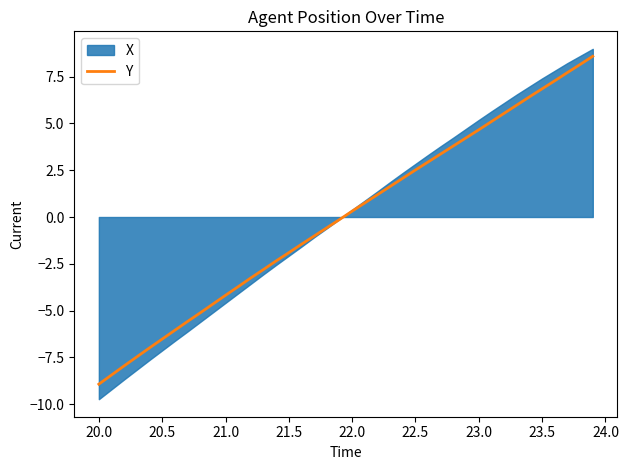

What is the minimum value for Y?

-8.9